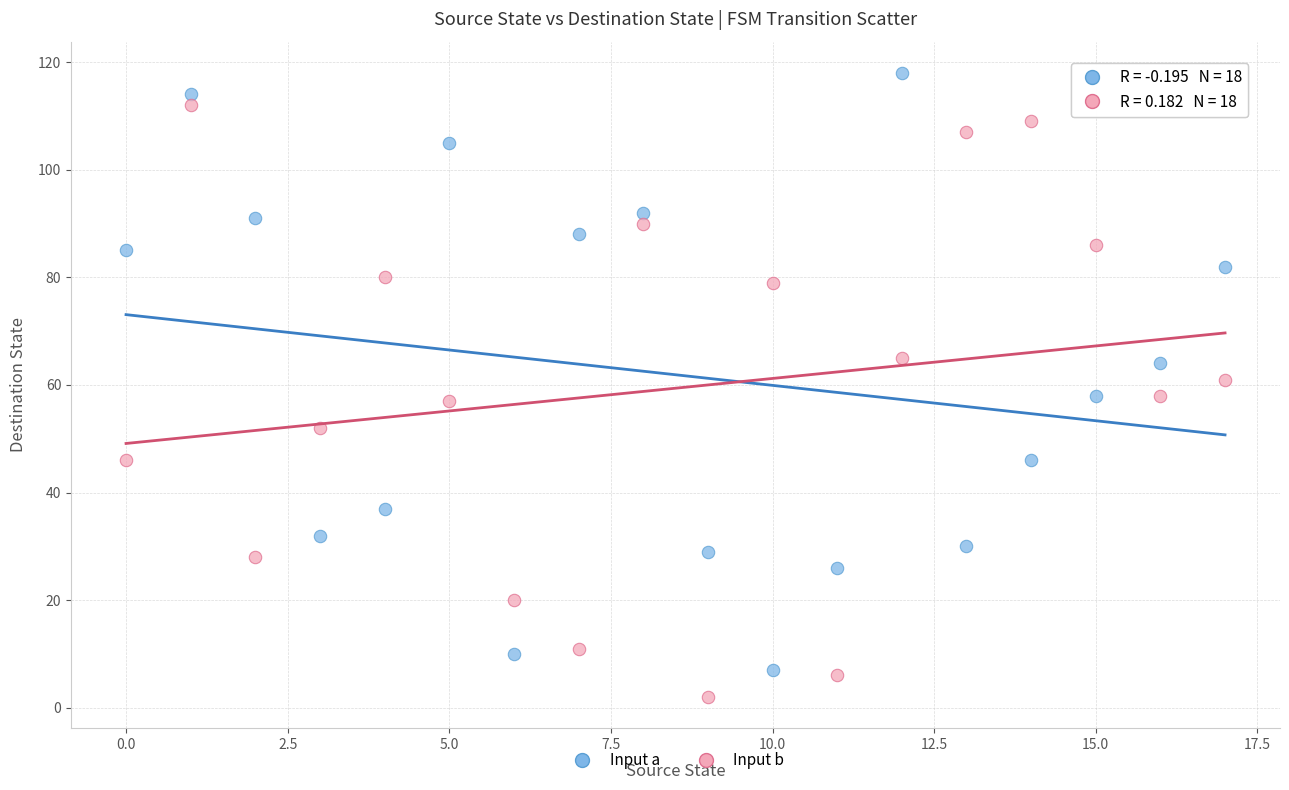

What are all the series names shown in the legend?

Input a, Input b